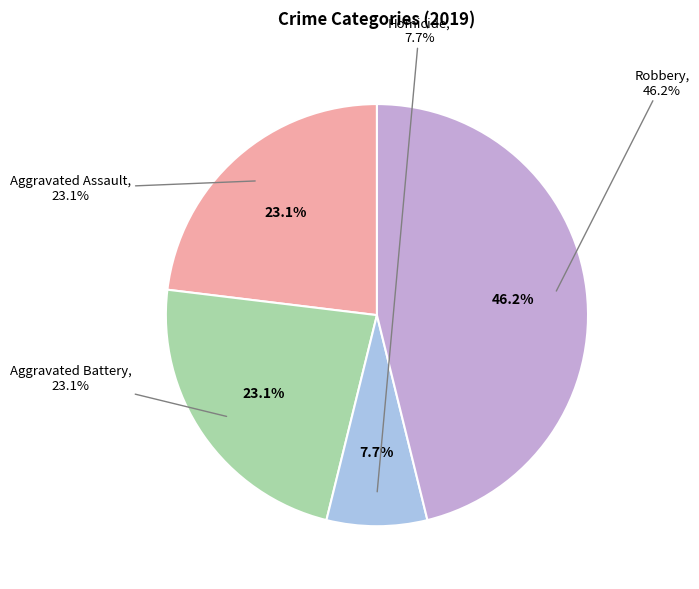

Is it true that Aggravated Assault is 36% of the pie?

False